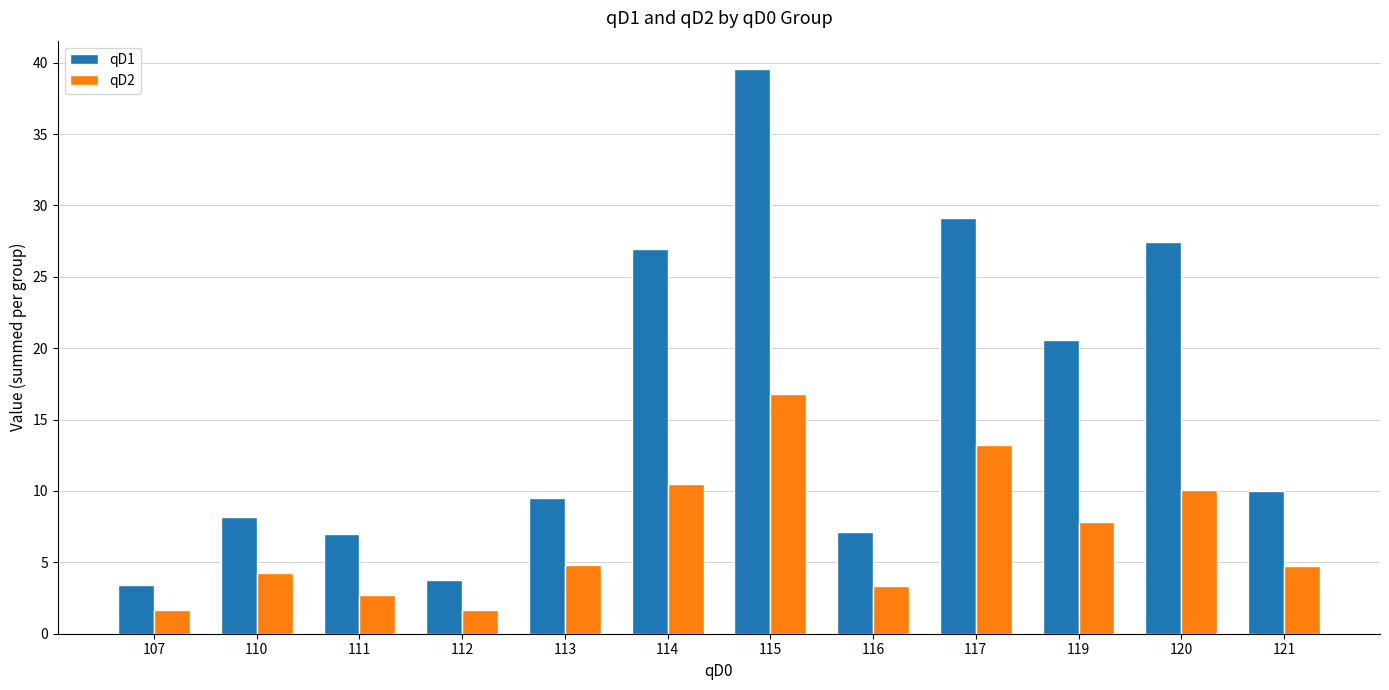

What is the sum of the qD2 values at 117 and 114?

23.7